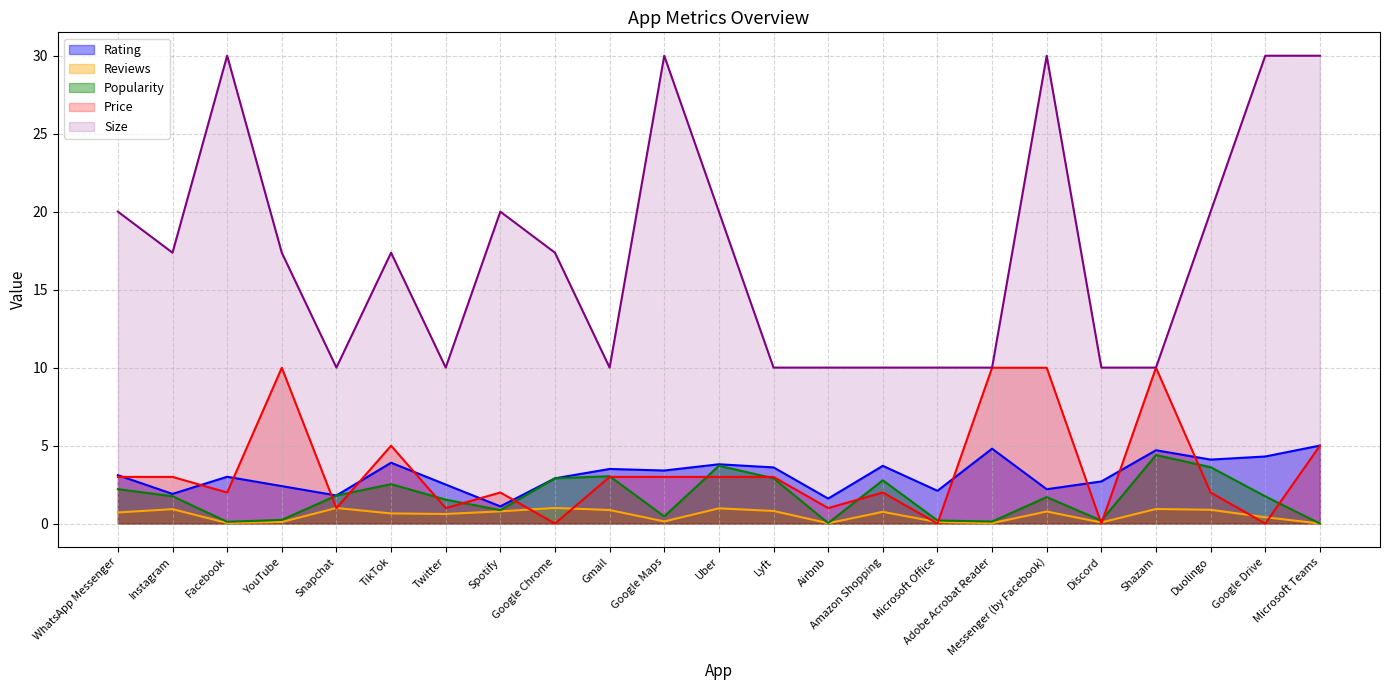

Where is the first local minimum for Size?

Instagram